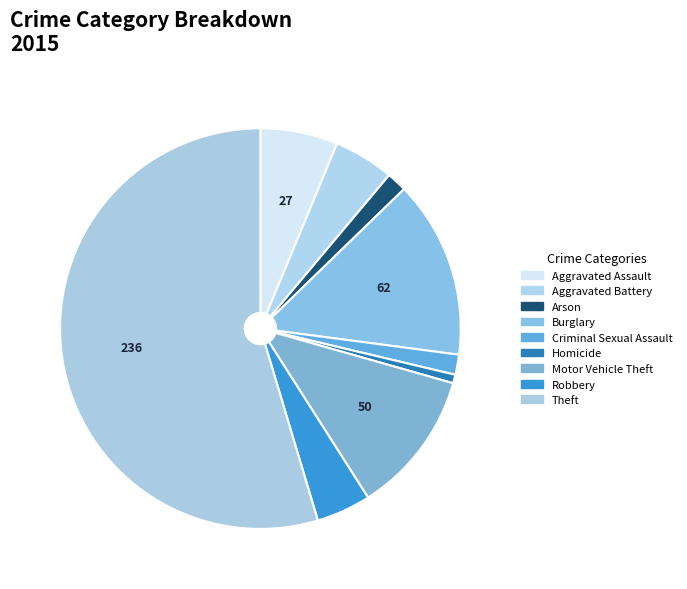

Which category accounts for the majority?

Theft